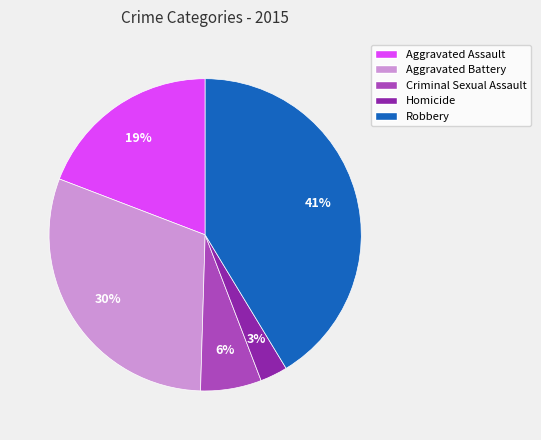

To the nearest percent, what percentage of the pie is Aggravated Battery?

30%